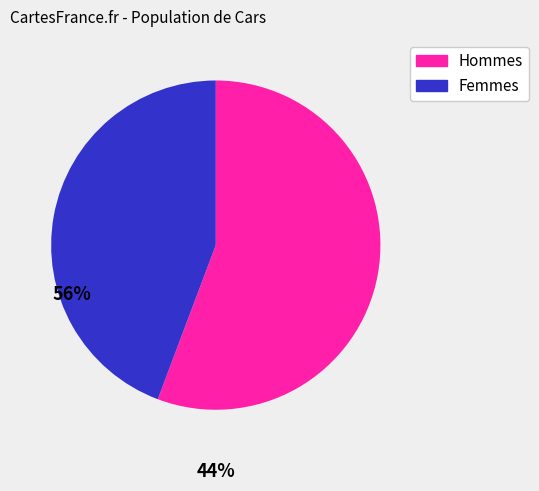

Does any single category account for the majority?

Yes